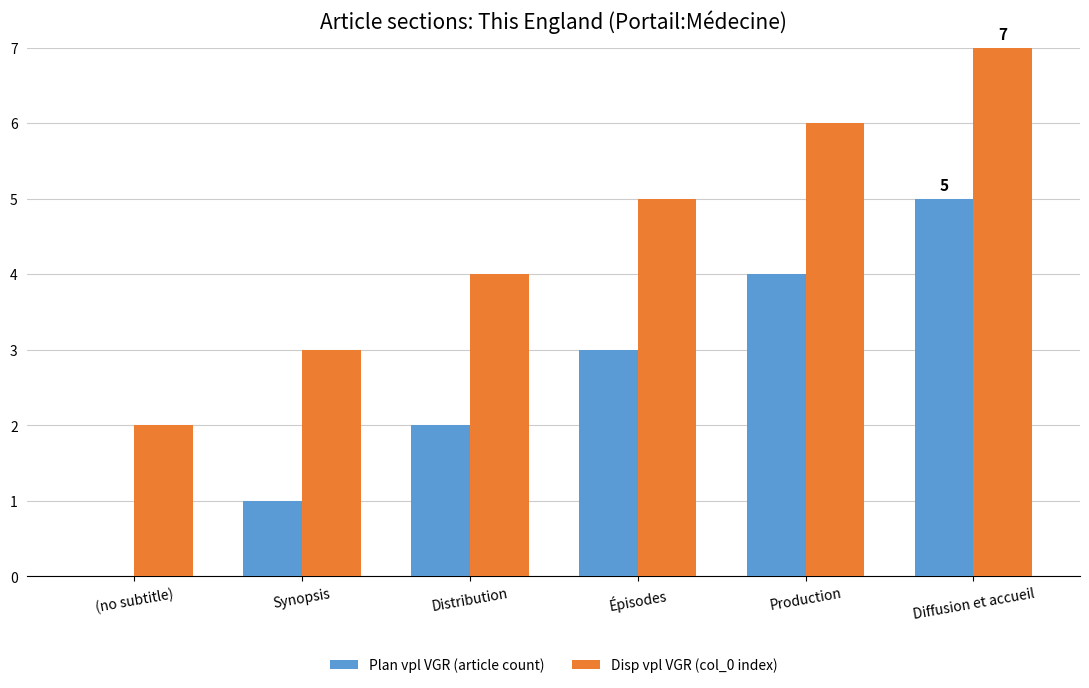

Is it true that Disp vpl VGR (col_0 index) equals 3 at (no subtitle)?

False